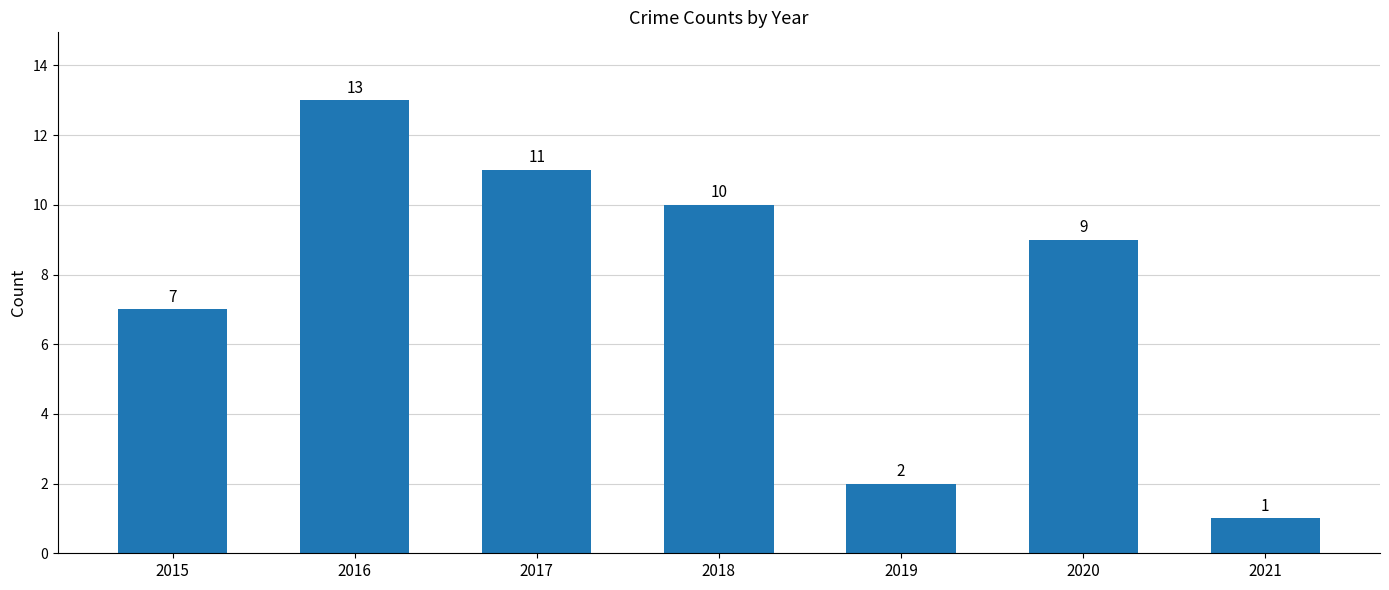

True or false: the data shows 9 at 2020.

True